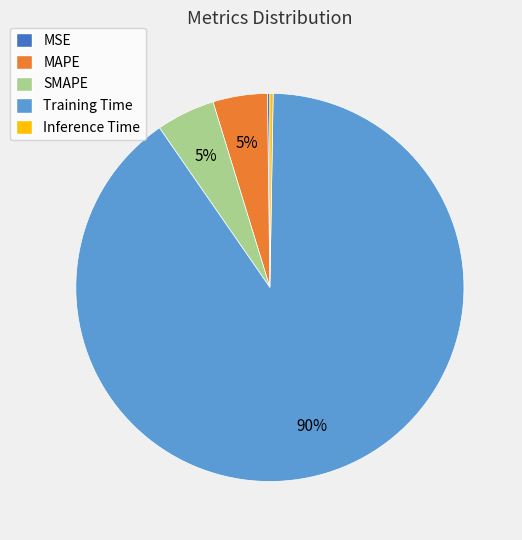

The Training Time slice represents 97% of the pie. True or false?

False